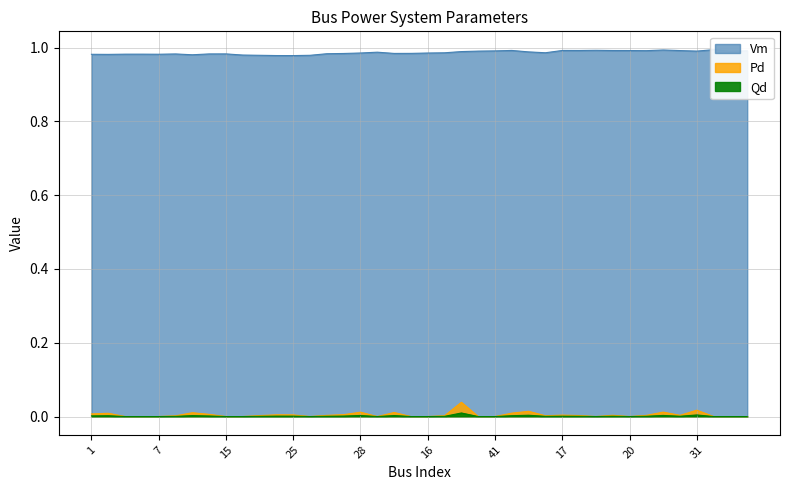

What is the label of the 30th point from the left?

18